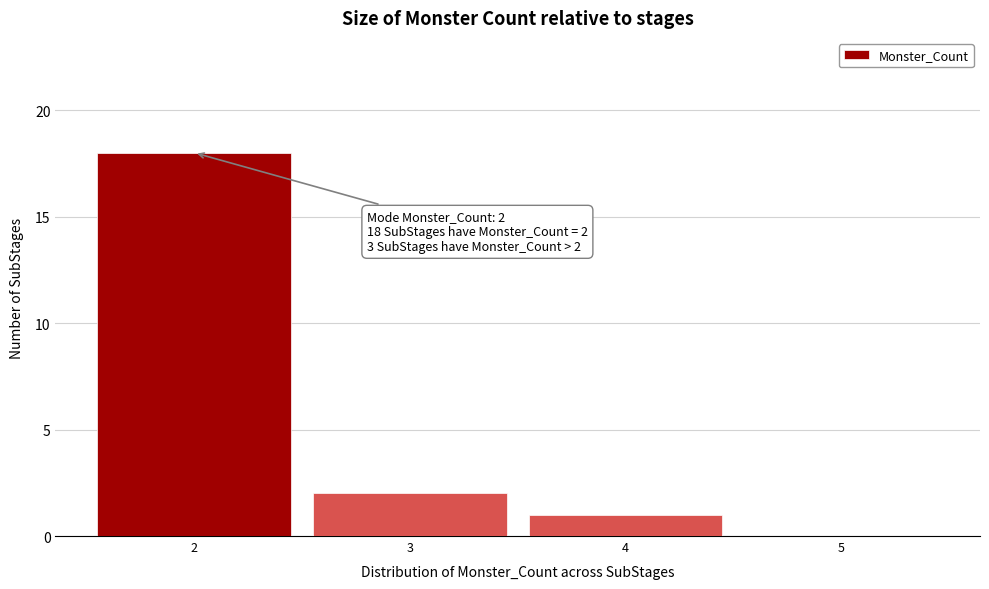

Which range on the x-axis has the tallest bar?

1.5 to 2.5